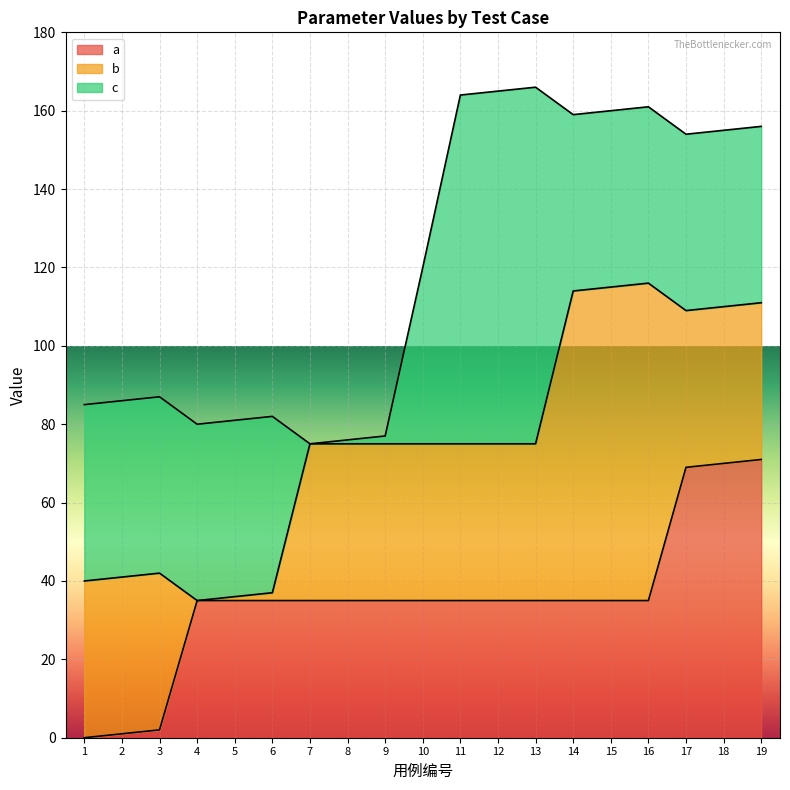

Which has a higher value, 13 or 2?

13